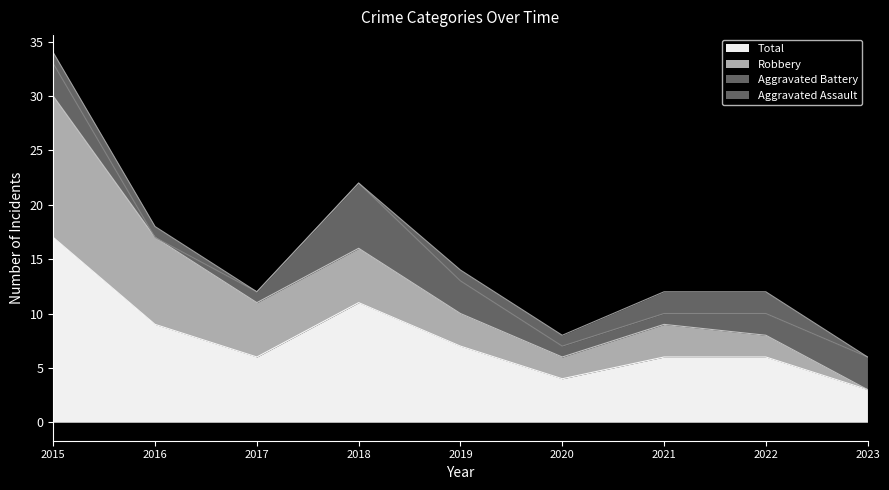

List the series in order of their overall mean, highest first.

Total, Robbery, Aggravated Battery, Aggravated Assault